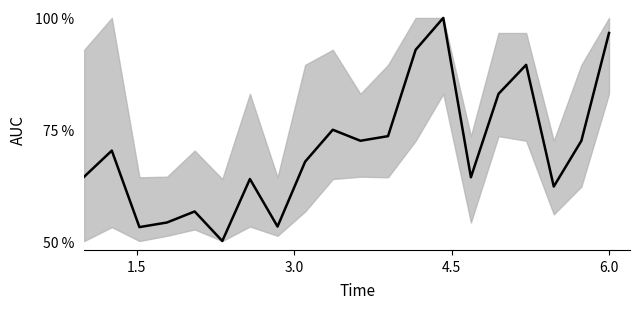

What is the difference between the maximum and minimum values?

50.0